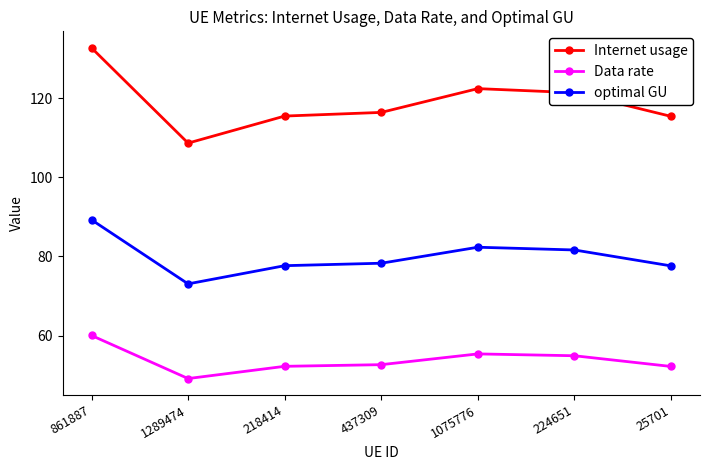

At which category does Internet usage reach its first local peak?

1075776